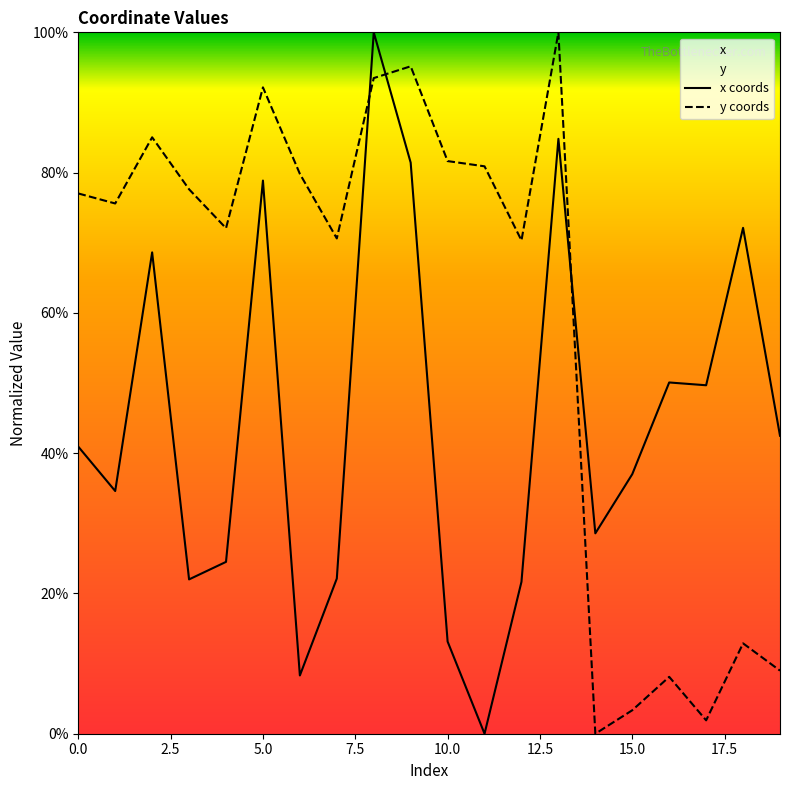

True or false: y coords has a value of 39.3 at 10.0.

False